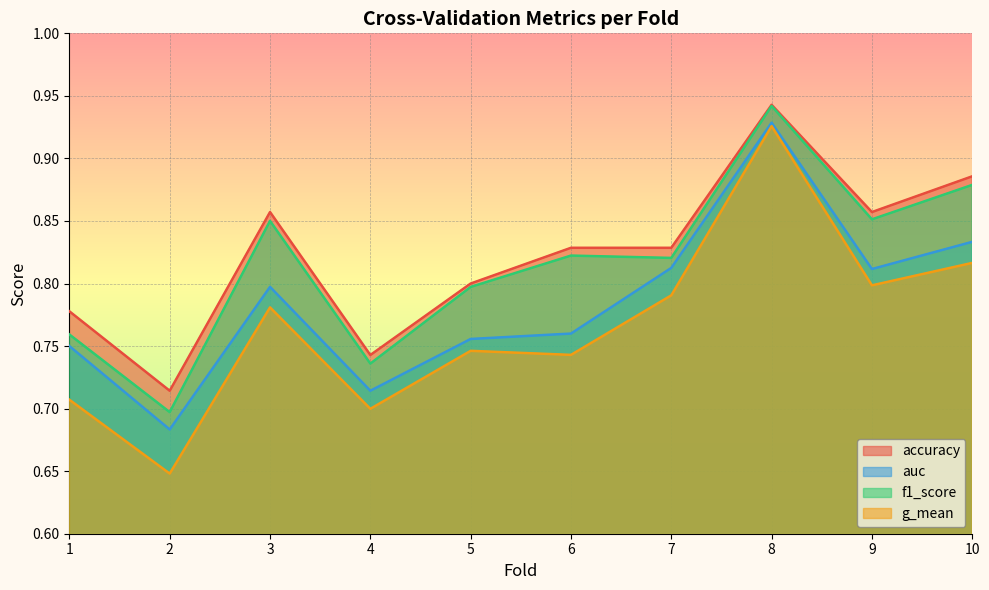

At which category does auc reach its first local peak?

3